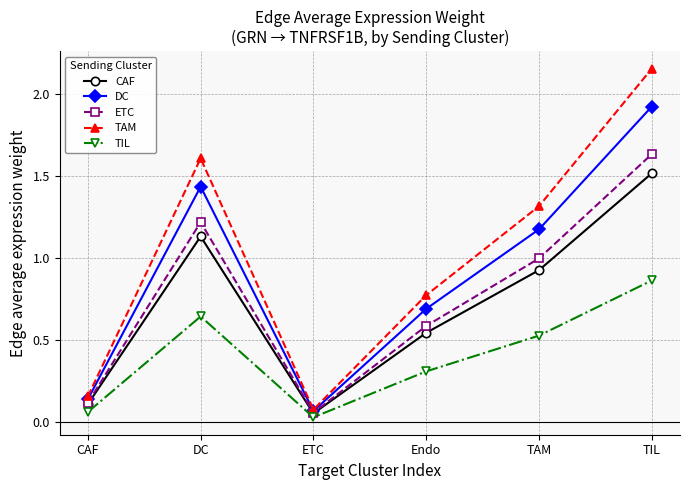

Which series has the largest total across all categories?

TAM